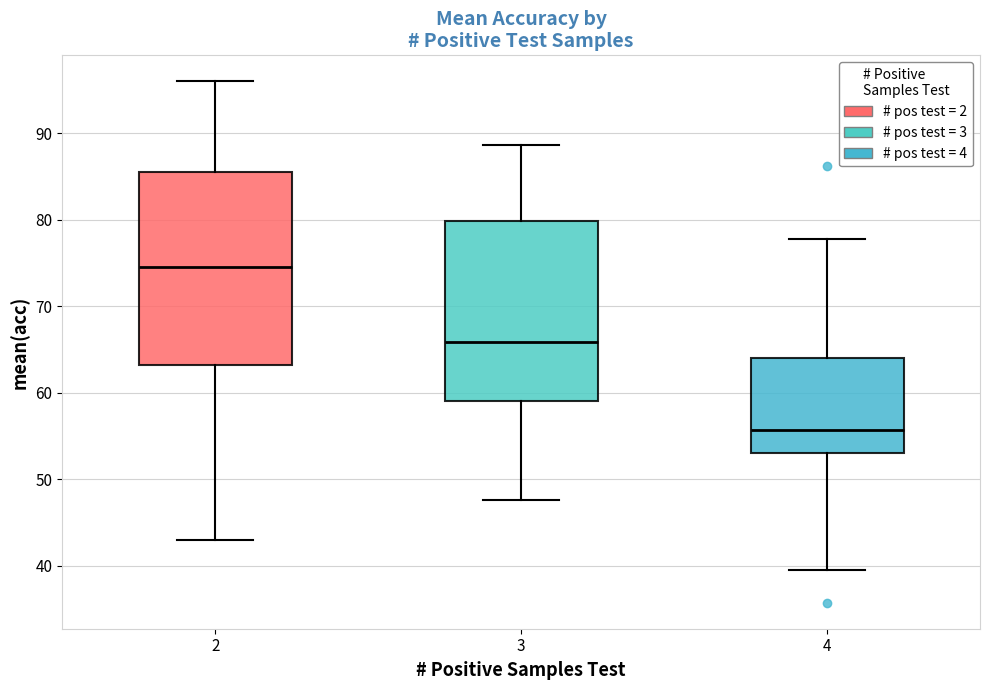

Which box is the tallest, from its lower edge to its upper edge?

2